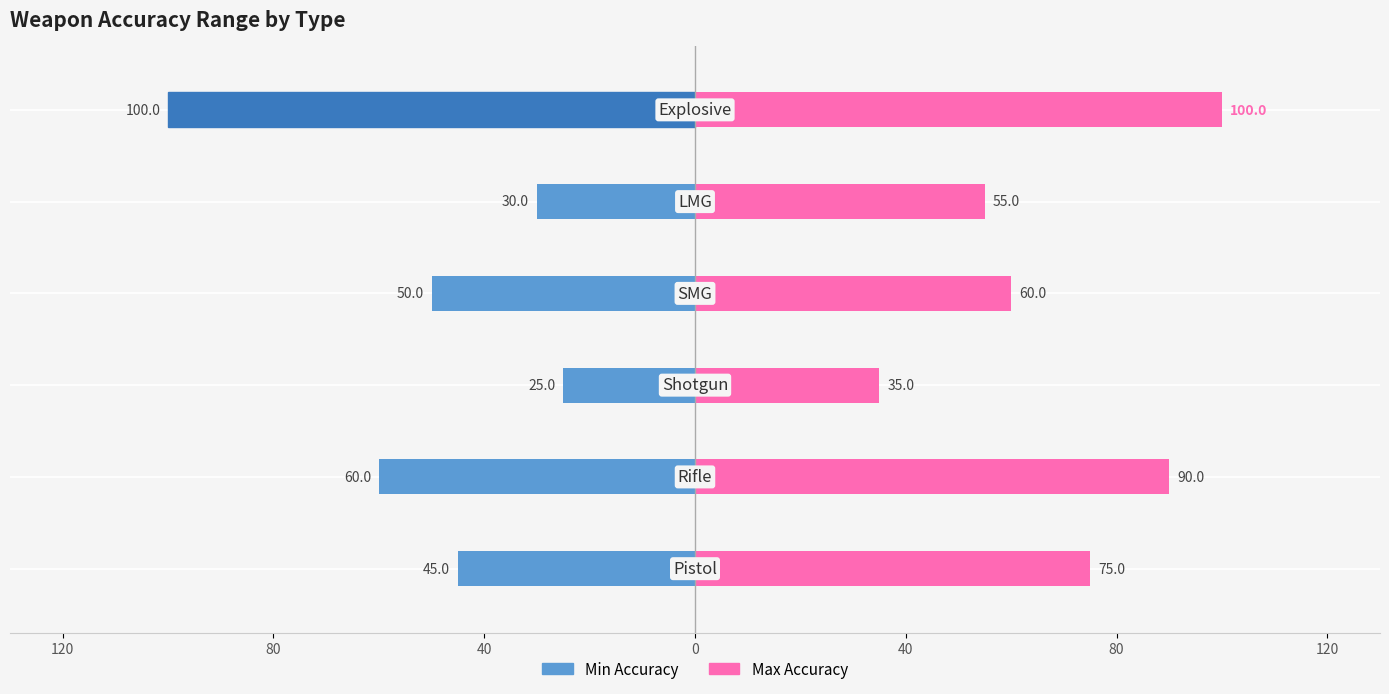

Between 0 and 80, which series saw the biggest shift?

Min Accuracy